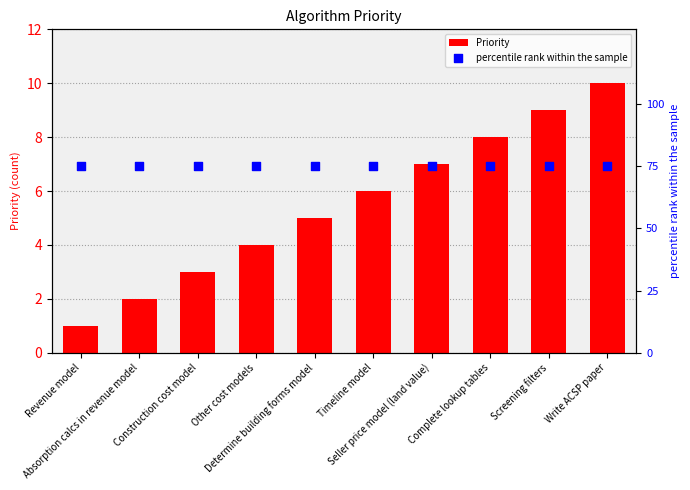

Which series contains the highest Y value?

percentile rank within the sample